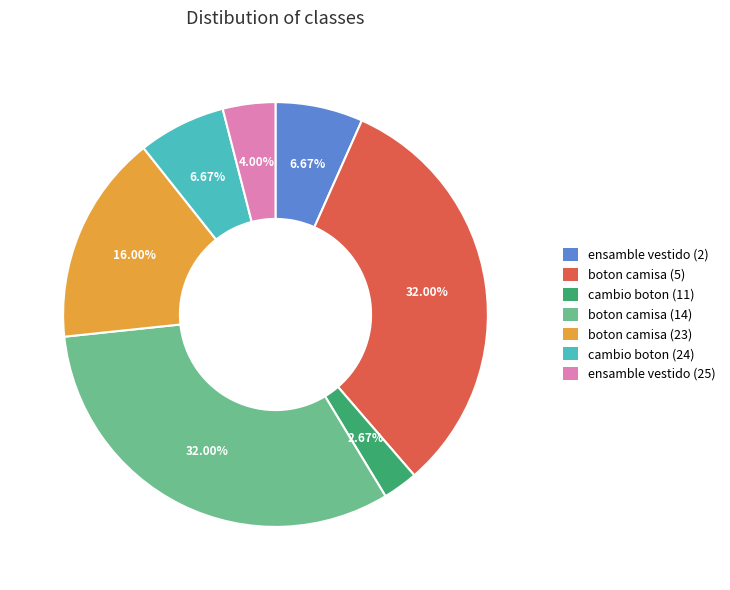

The boton camisa (23) slice represents 25% of the pie. True or false?

False